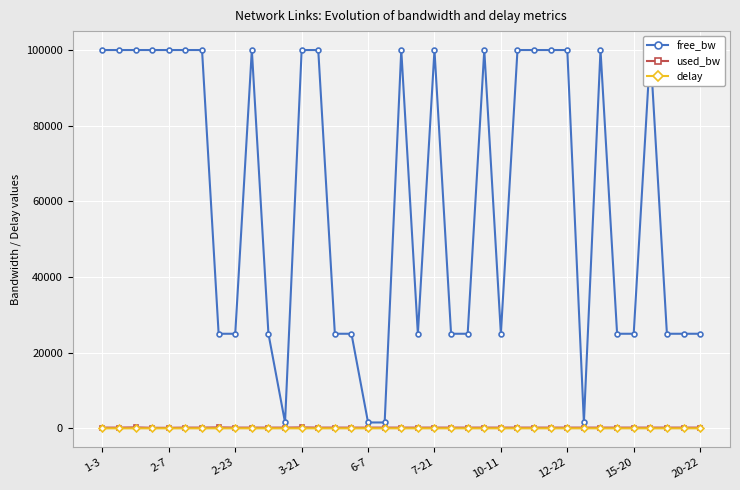

True or false: free_bw has more than 0 interior local peaks.

True